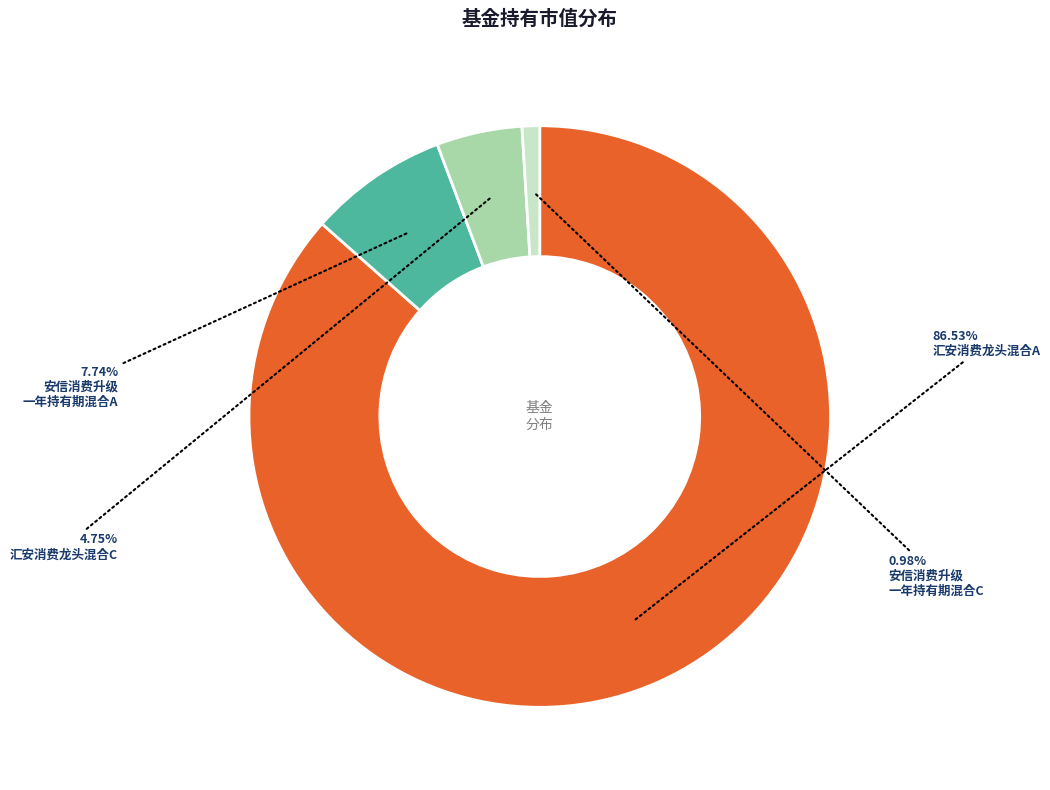

To the nearest percent, what is the average slice percentage?

25%